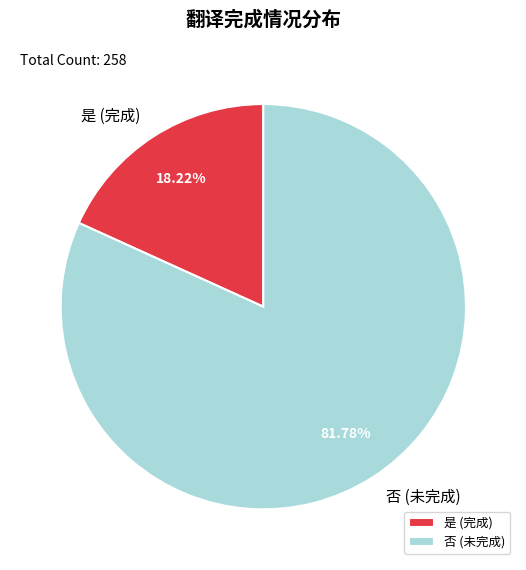

Which has a higher value, 是 or 否?

否